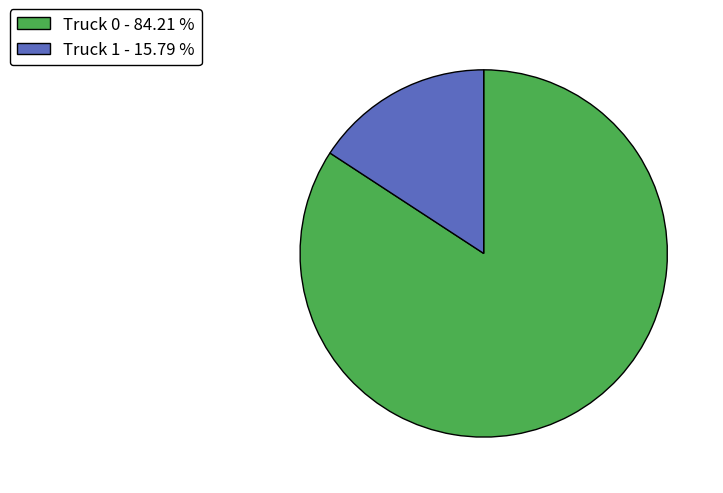

Rank the categories by value from lowest to highest.

Truck 1, Truck 0